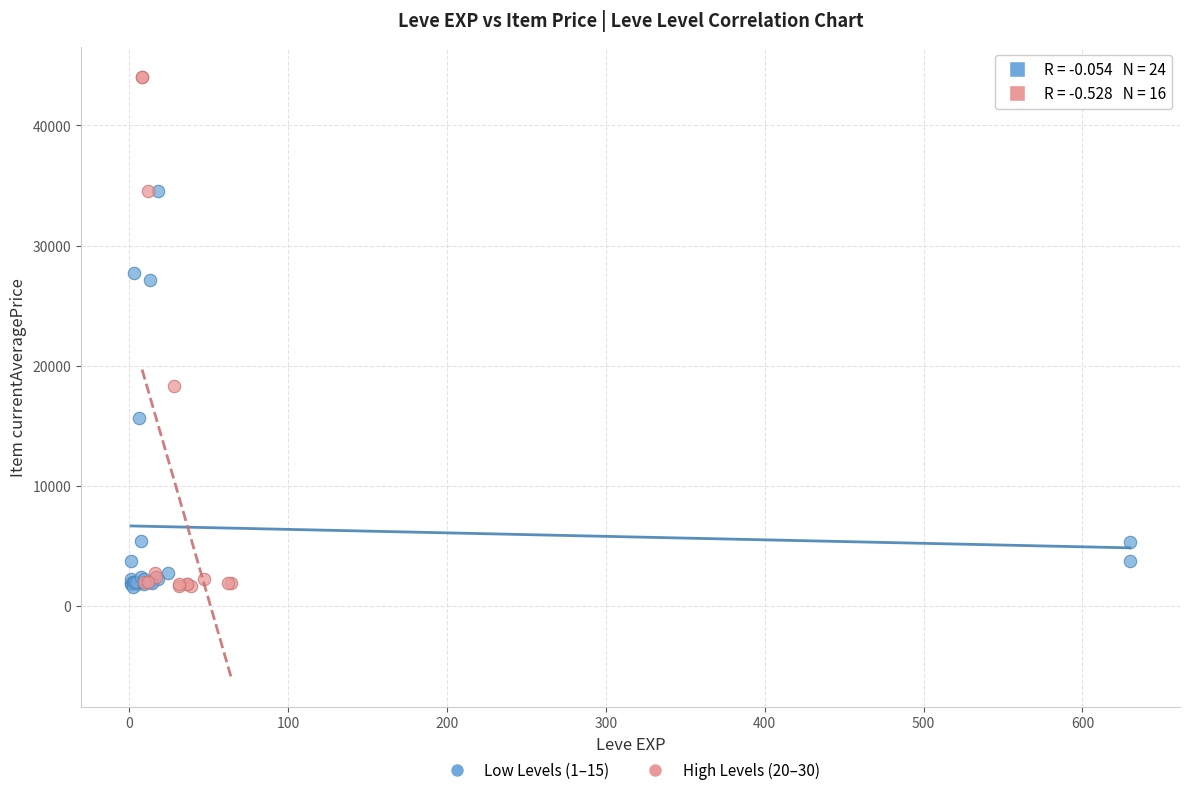

Which series contains the highest Y value?

High Levels (20–30)